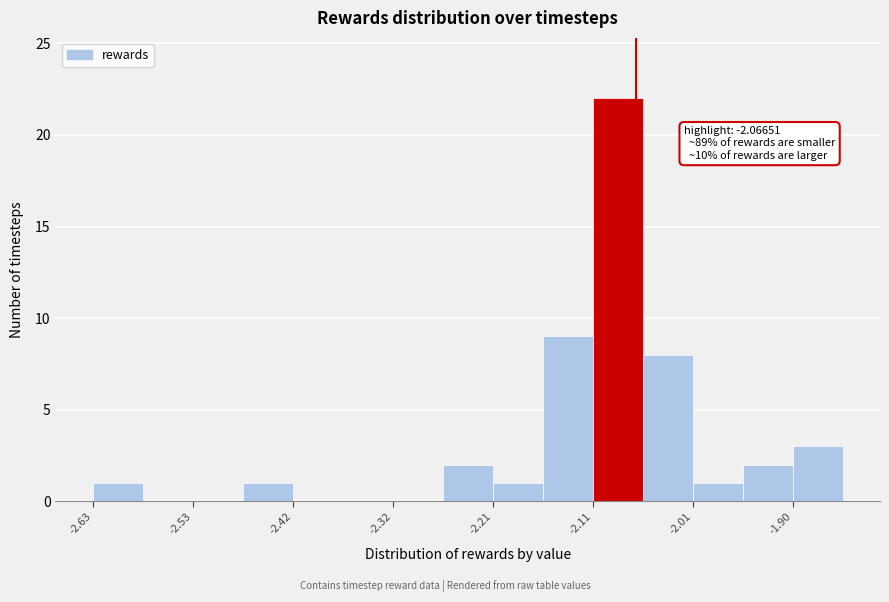

Read against the x-axis, roughly where is the centre of the tallest bar?

-2.08